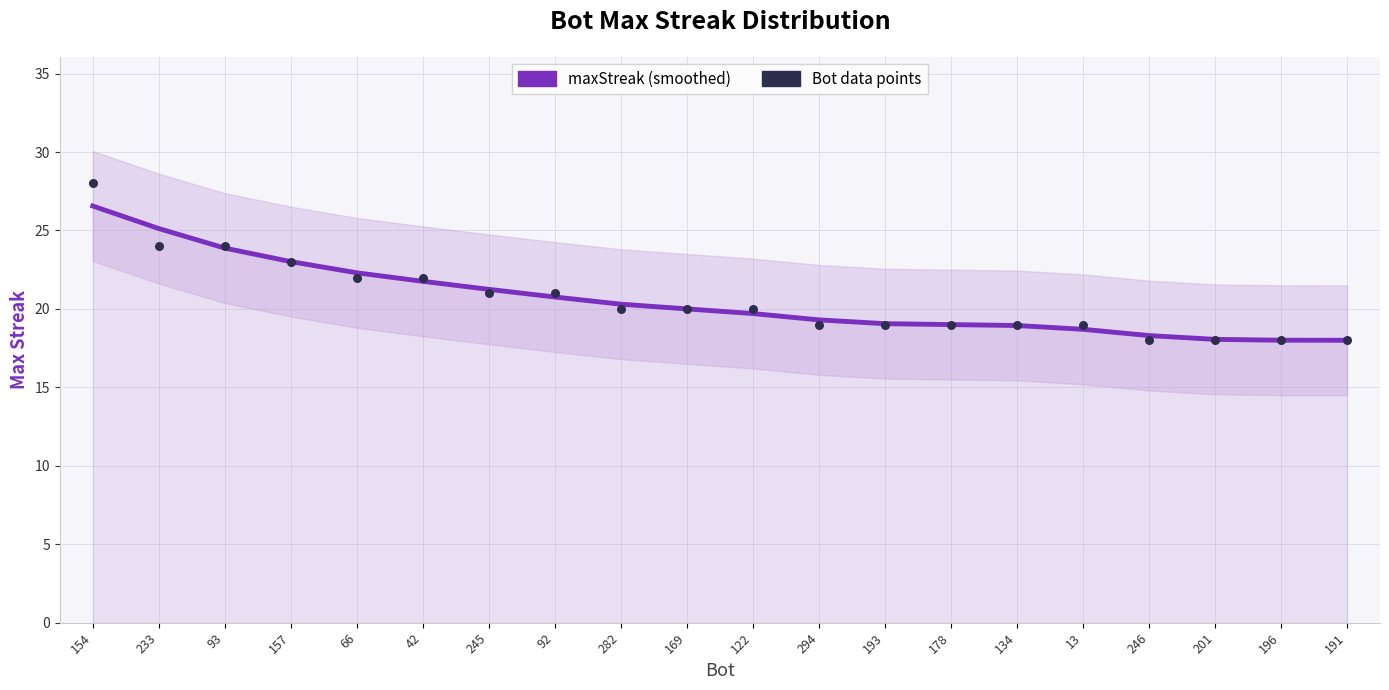

At which category is the sum across all series the highest?

154